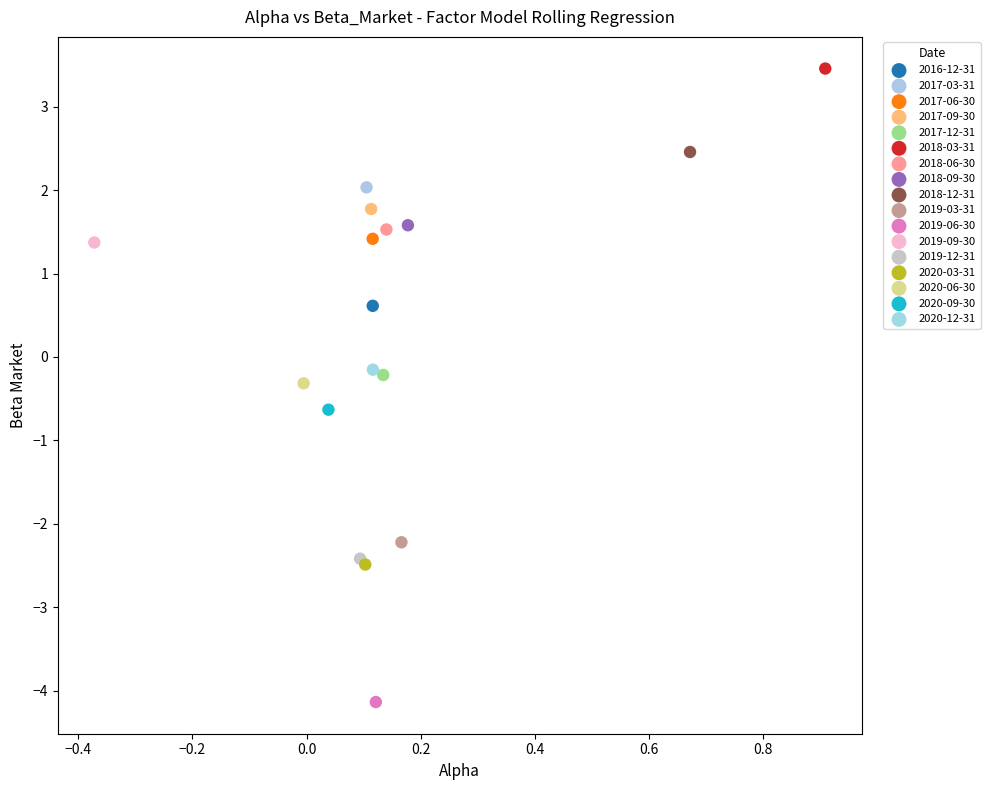

Which series contains the lowest Y value?

2019-06-30